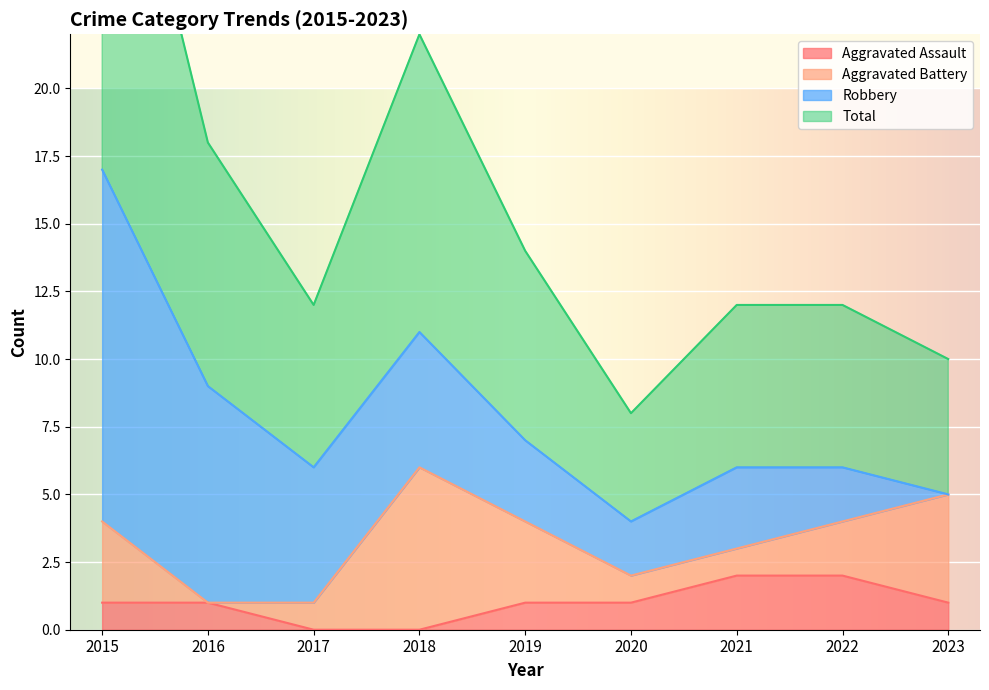

The value of Aggravated Assault at 2016 is 1. True or false?

True